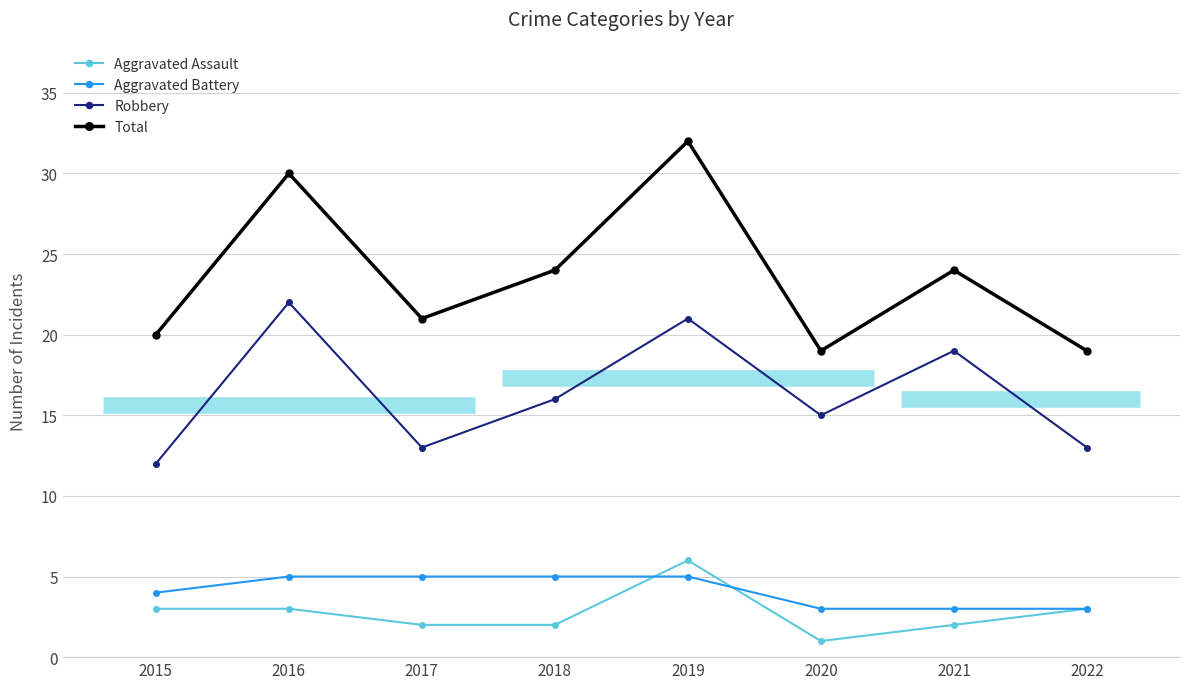

True or false: Robbery and Aggravated Battery cross at least once.

False